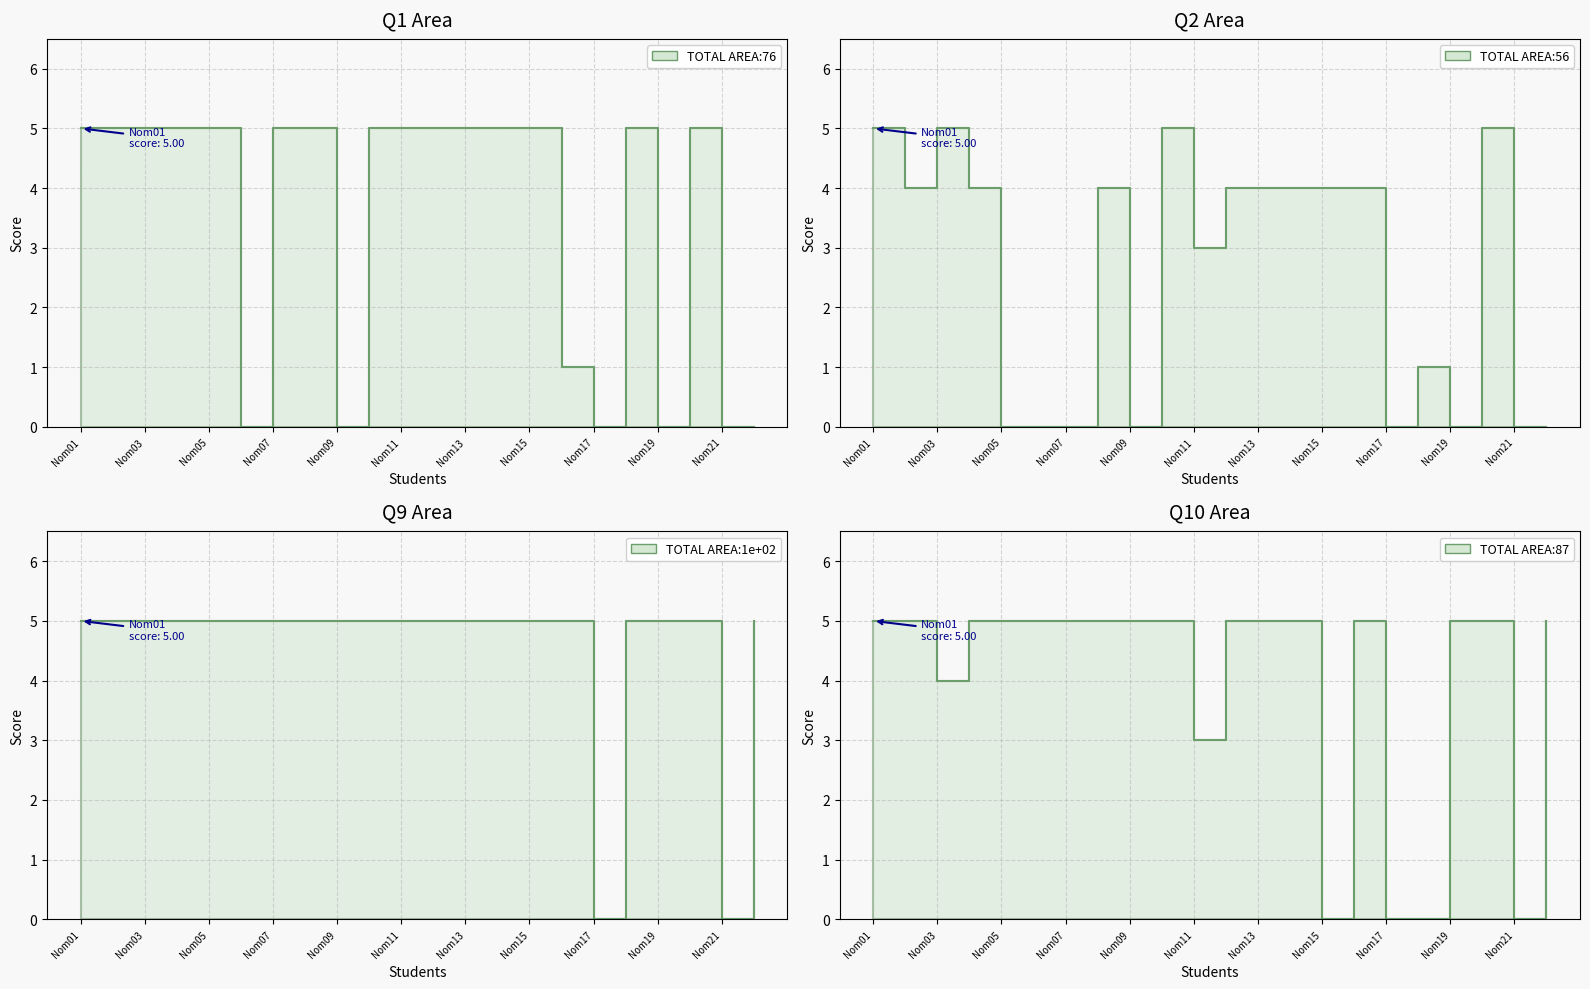

What is the sum of all Q9 values?

100